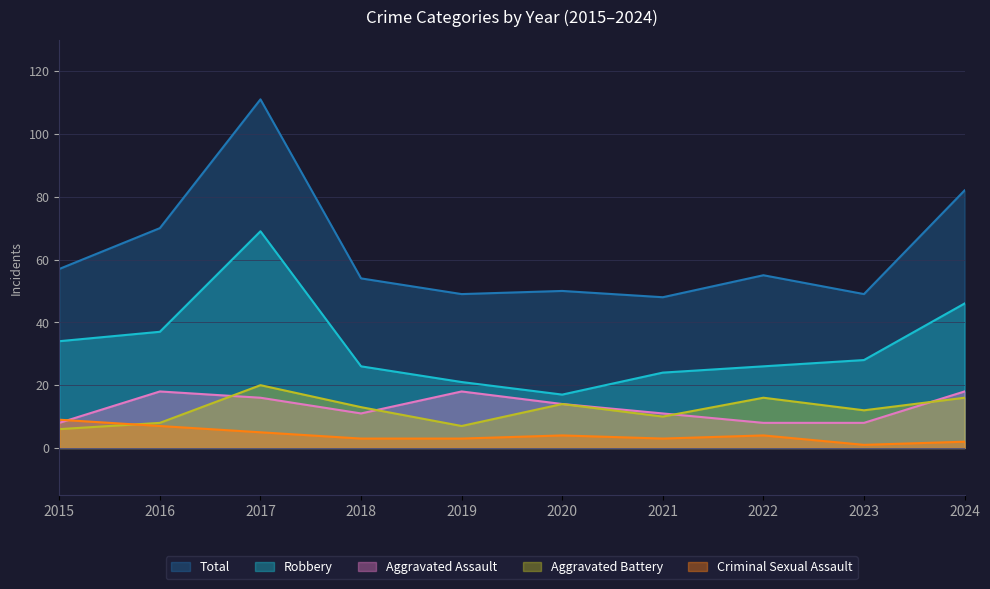

Rank the series by their maximum value, from lowest to highest.

Criminal Sexual Assault, Aggravated Assault, Aggravated Battery, Robbery, Total